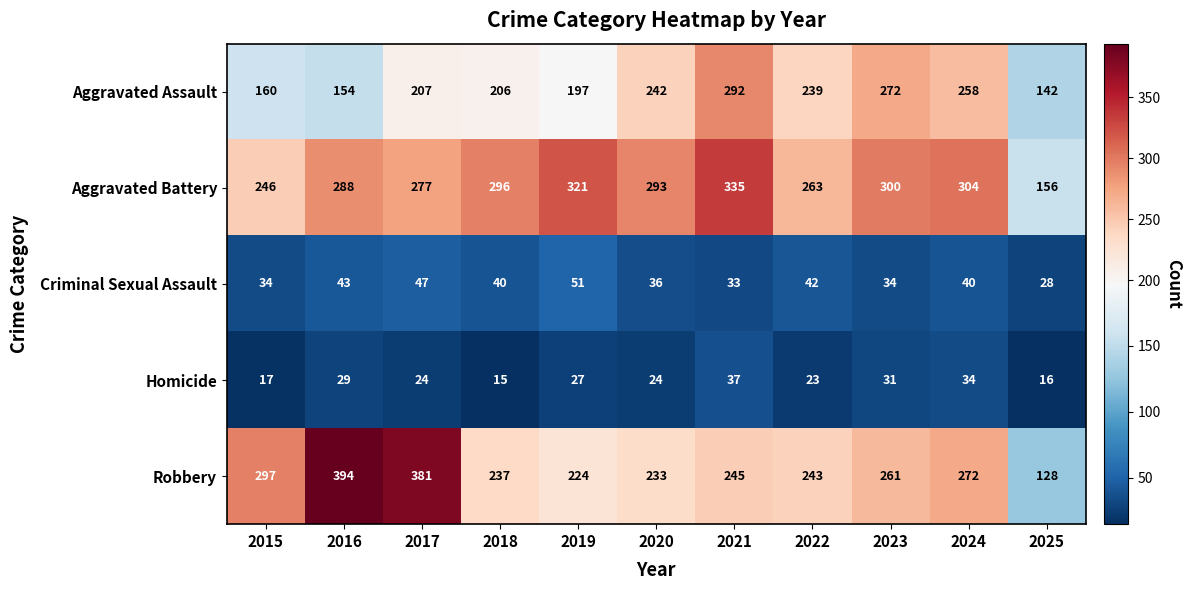

At which label is Aggravated Battery closest to 245?

2015